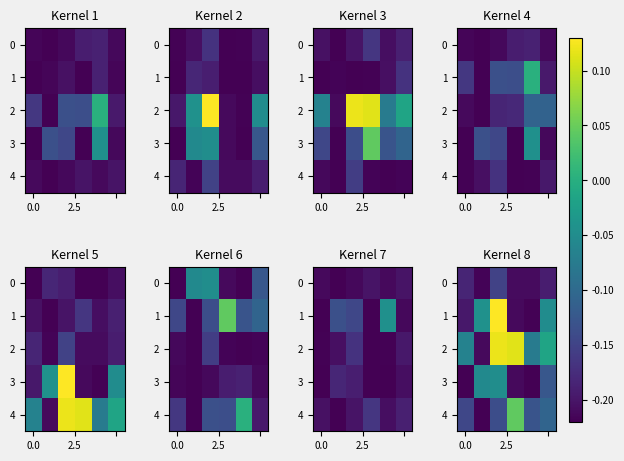

What is the smallest value displayed?

-0.2